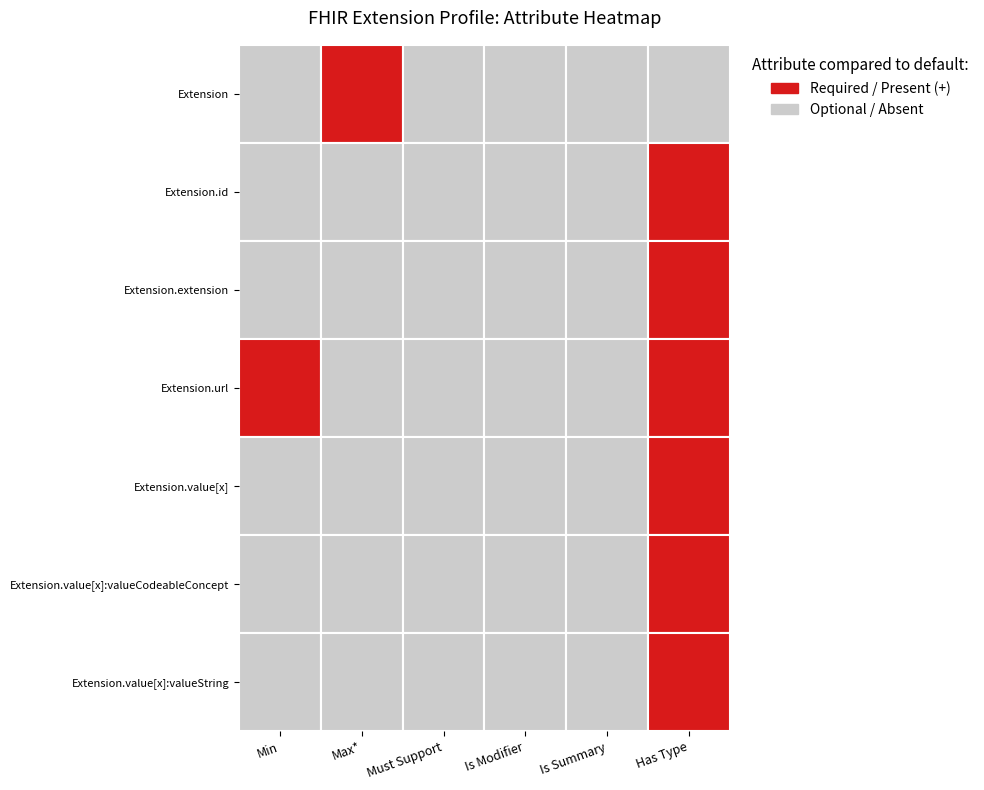

What is the difference between the highest and lowest values at 0?

1